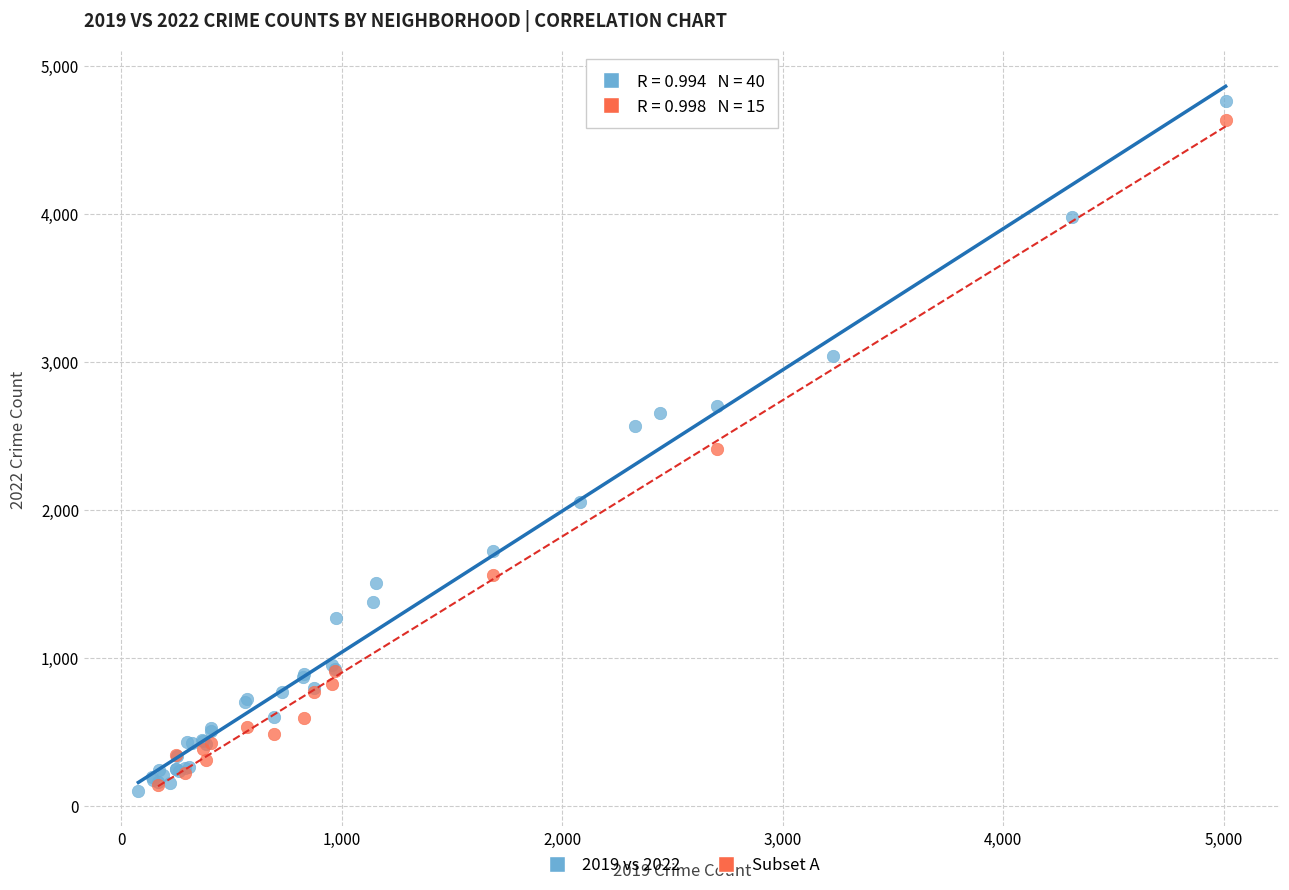

Which series has the largest Y range (max minus min)?

2019 vs 2022